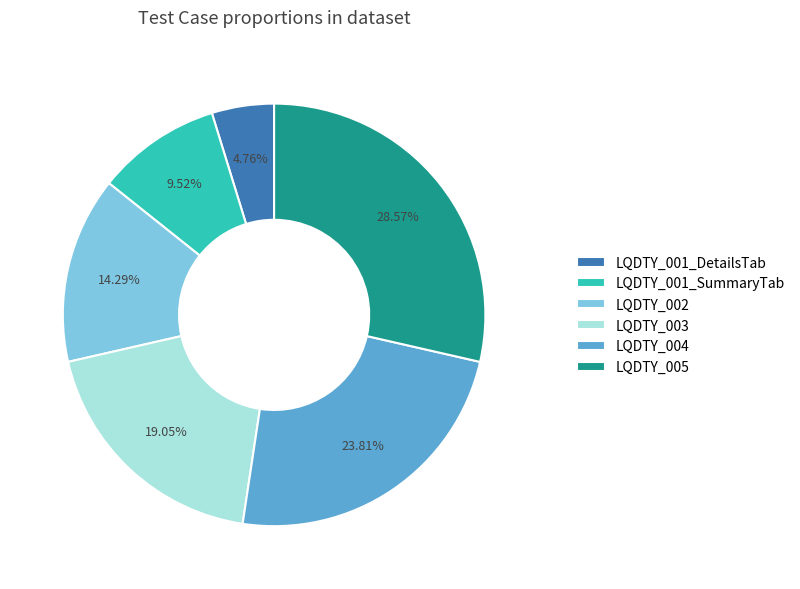

Does any single category account for the majority?

No